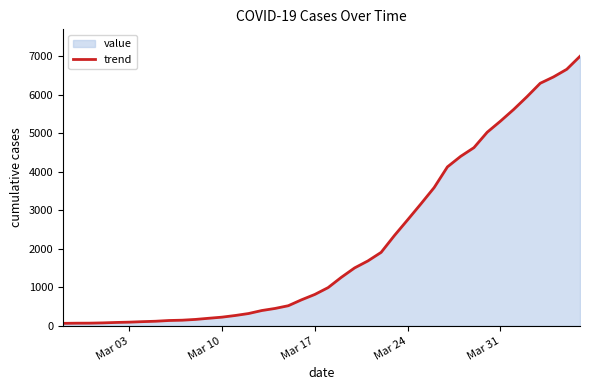

What is the greatest value displayed?

7001